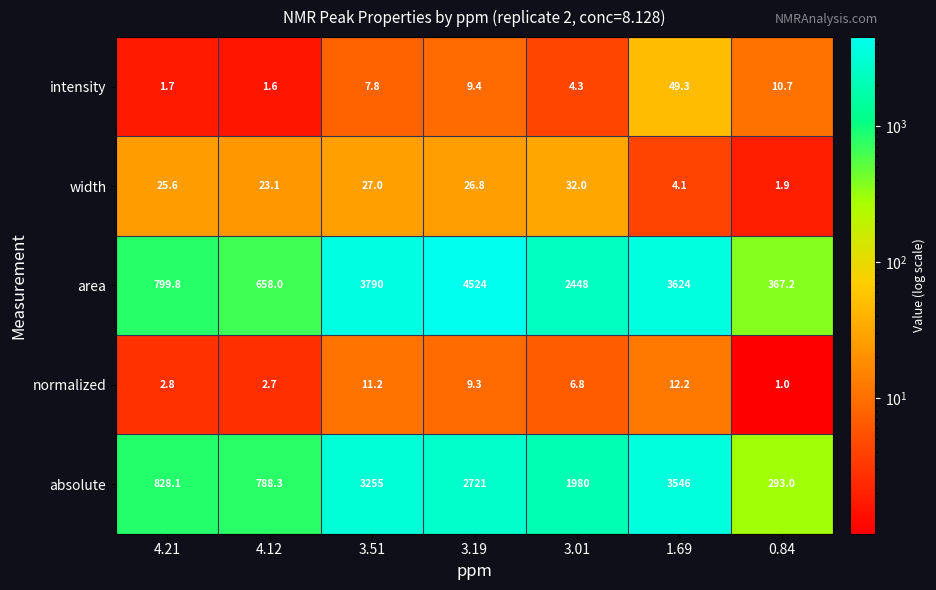

Which series has the largest total across all categories?

area